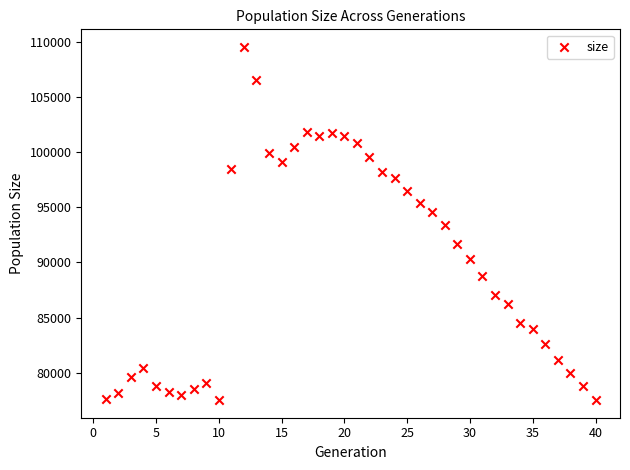

What is the range of Y values (max minus min)?

31981